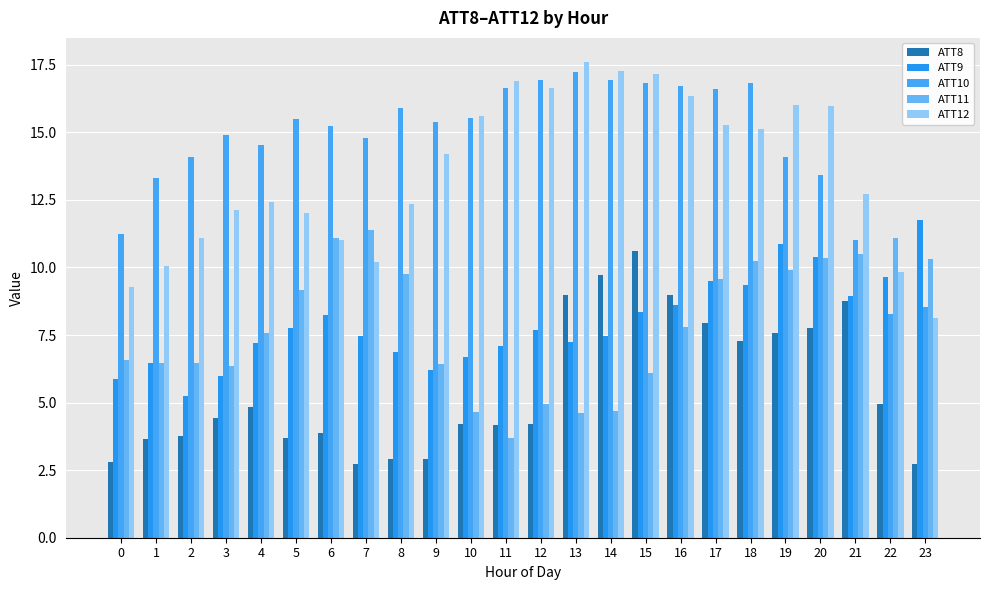

Are the bars horizontal?

No